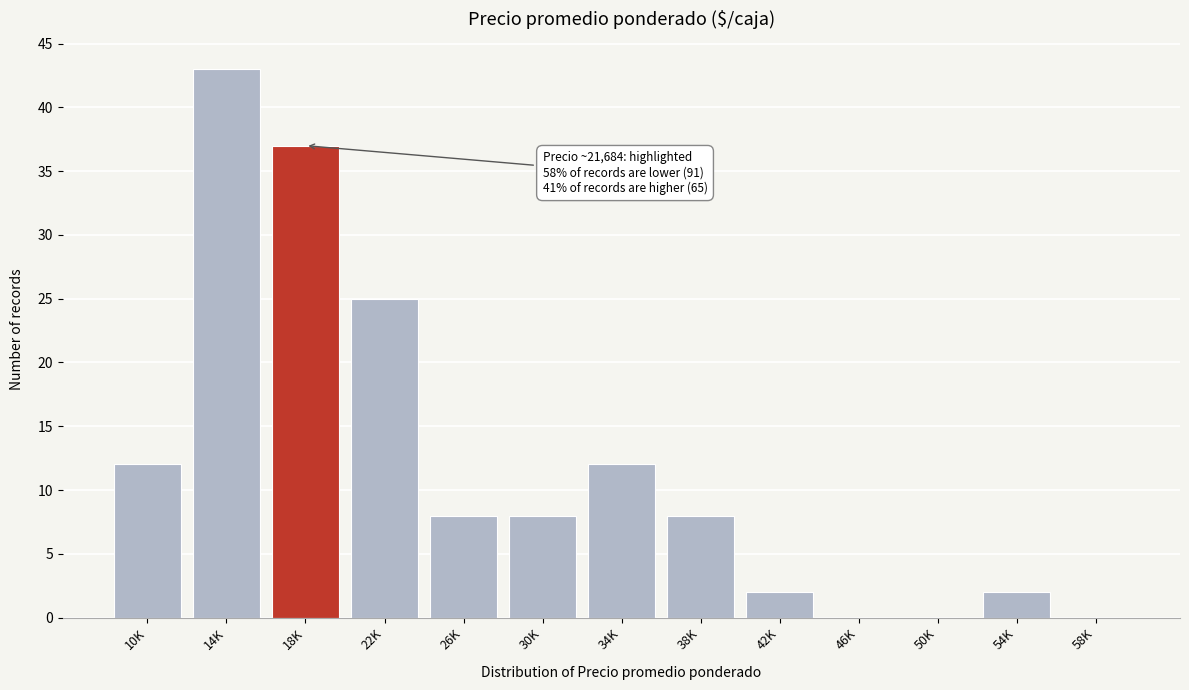

Reading left to right, transcribe all the data shown in this chart.

10K=12	14K=43	18K=37	22K=25	26K=8	30K=8	34K=12	38K=8	42K=2	46K=0	50K=0	54K=2	58K=0